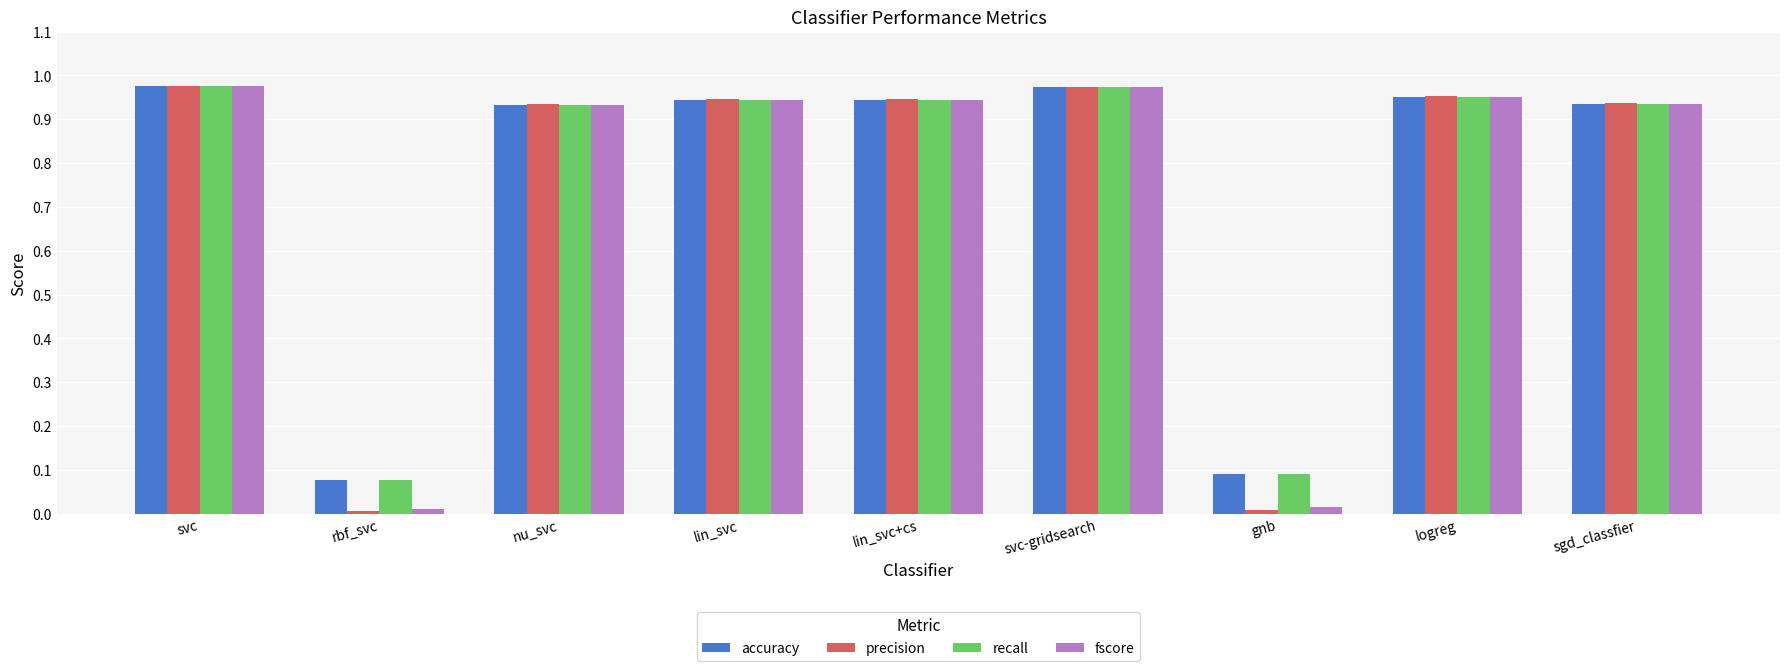

What is the average value of the accuracy series?

0.8